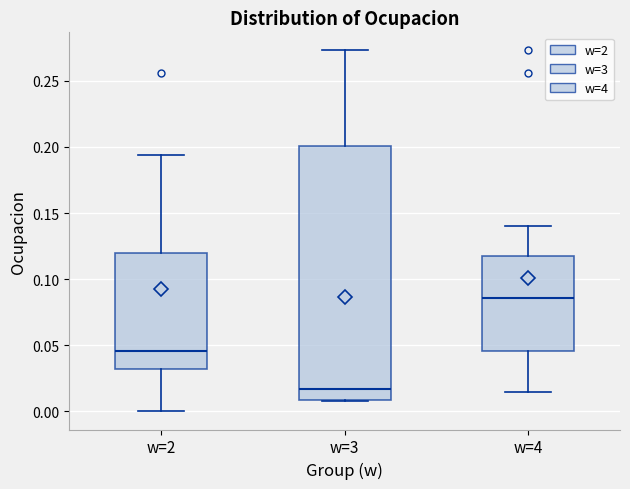

Which box is the tallest, from its lower edge to its upper edge?

w=3